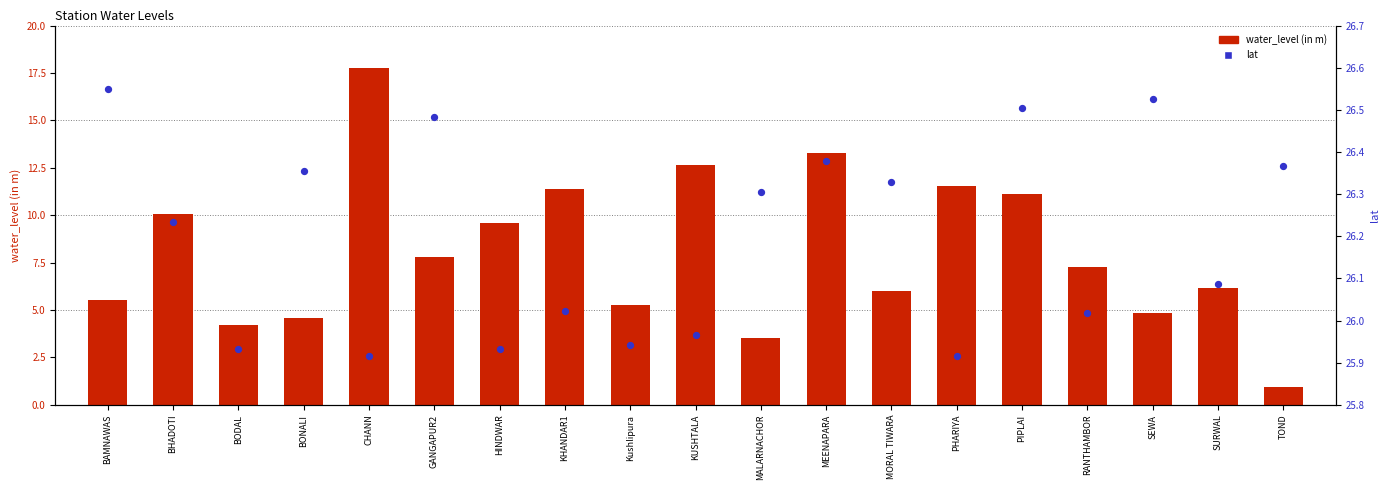

At how many categories does at least one series exceed 13?

19